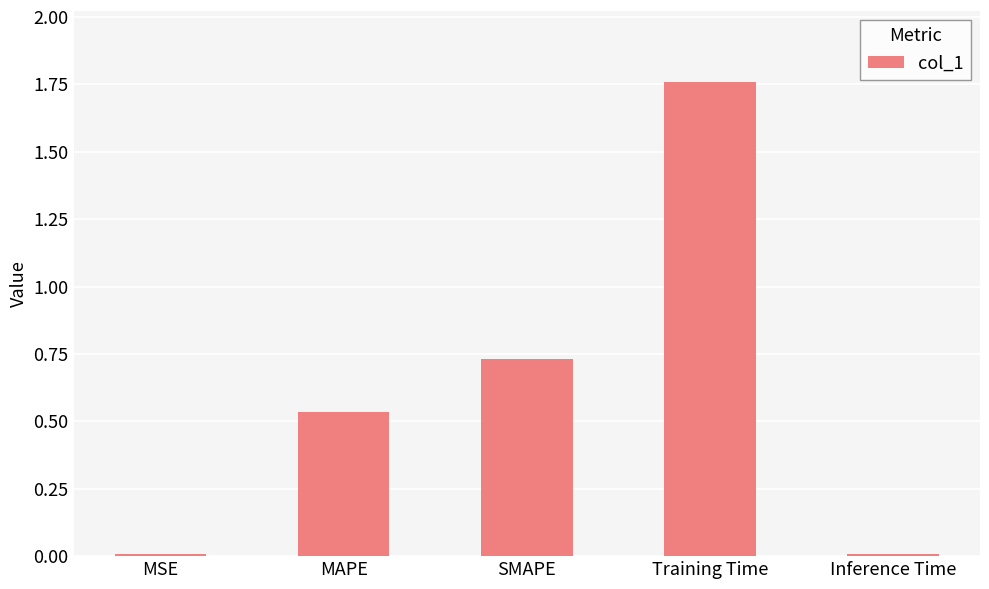

What is the label of the 3rd bar from the right?

SMAPE